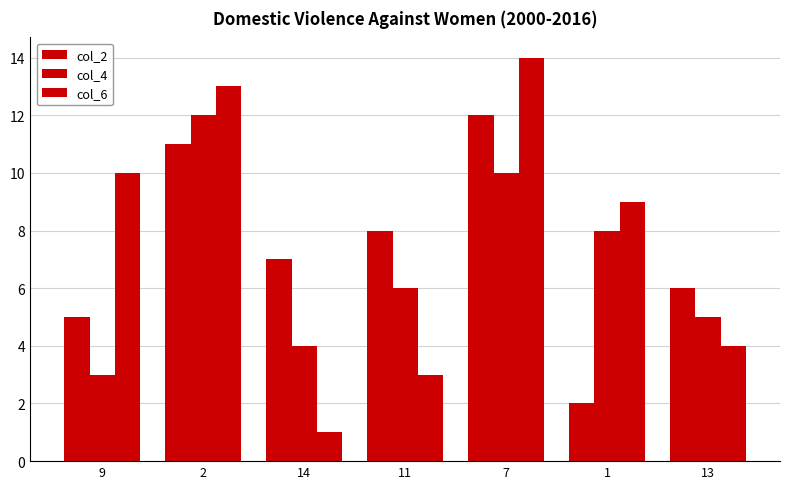

Does the chart contain stacked bars?

No